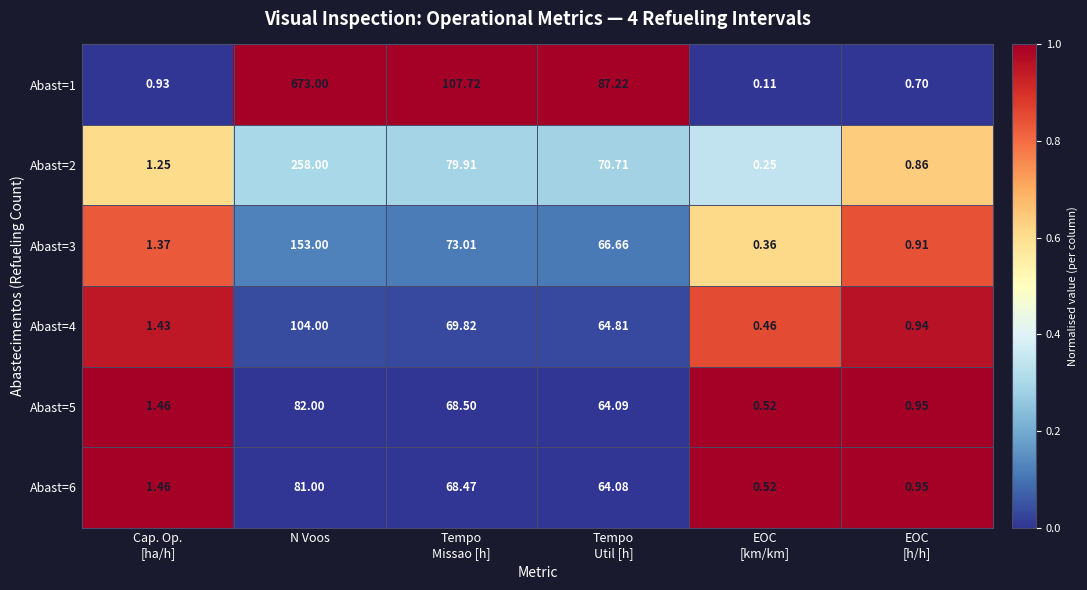

Where does the Abast=6 series first go above 64?

N Voos